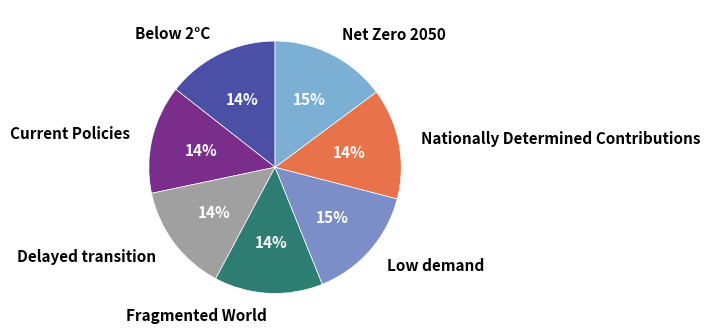

Does any single category account for the majority?

No